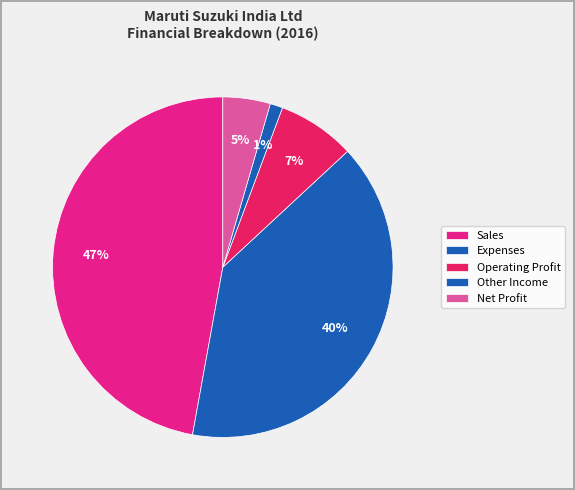

Combined, do Net Profit and Expenses account for over 50%?

No